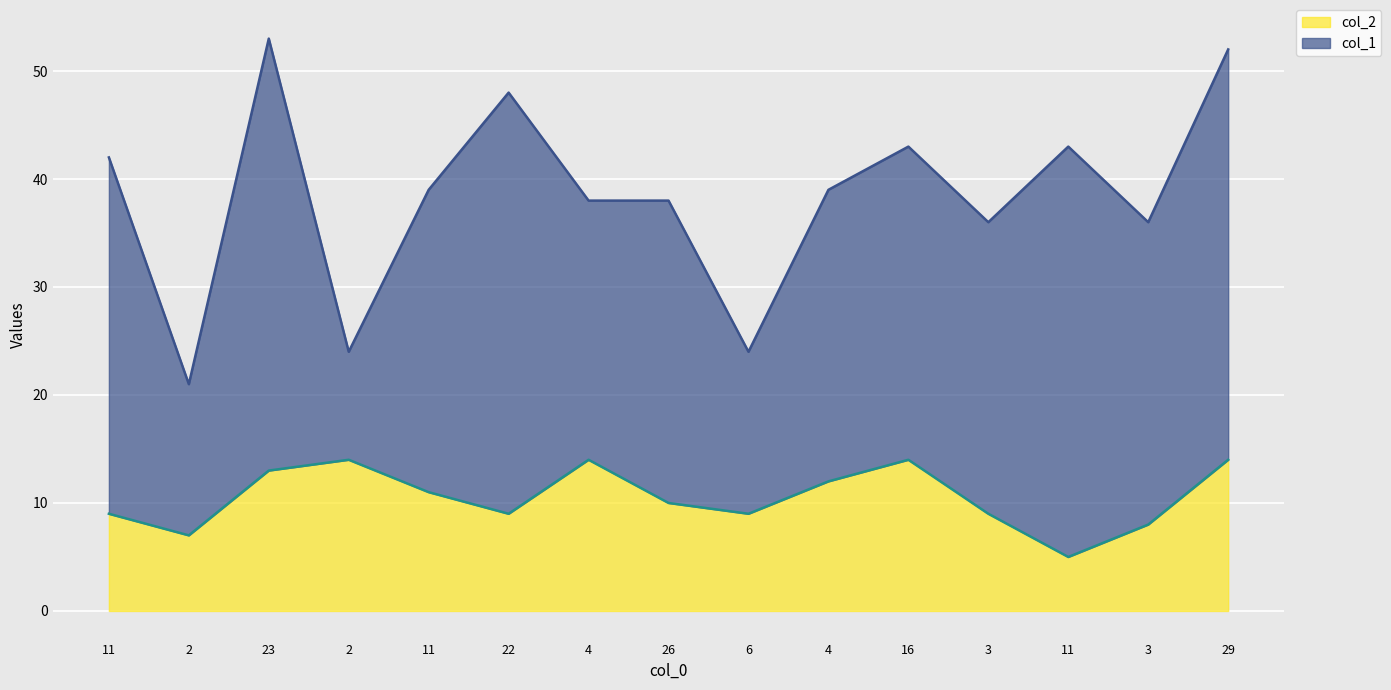

What are all the series names shown in the legend?

col_2, col_1